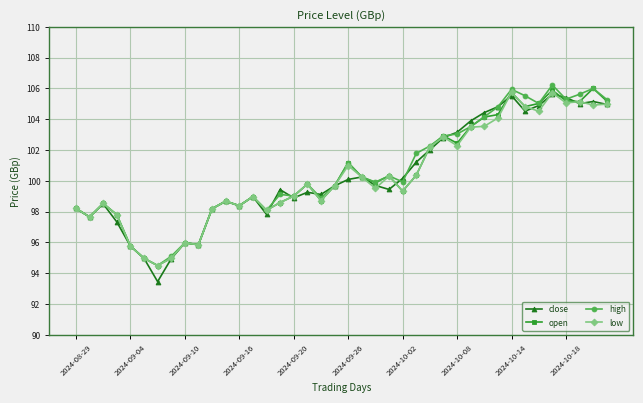

How many distinct data groups are displayed?

4